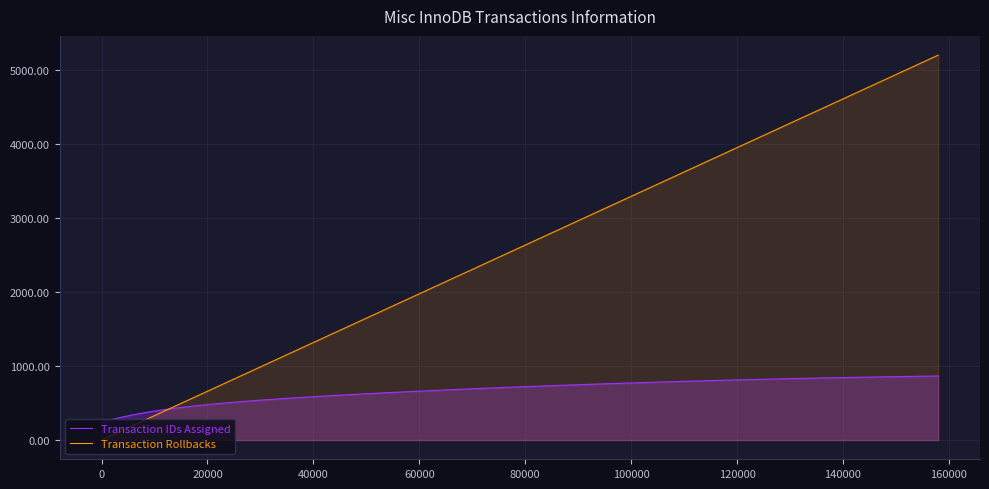

Rank the series by their average value, from lowest to highest.

Transaction IDs Assigned, Transaction Rollbacks